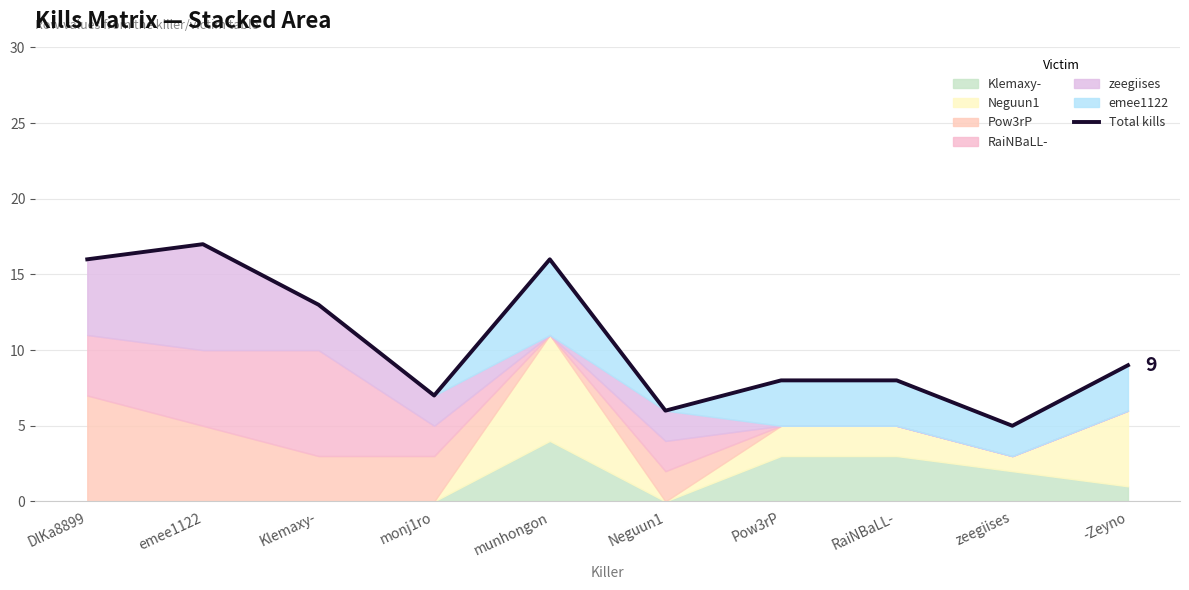

Reading left to right, list all the values displayed in this chart.

DlKa8899=16	emee1122=17	Klemaxy-=13	monj1ro=7	munhongon=16	Neguun1=6	Pow3rP=8	RaiNBaLL-=8	zeegiises=5	-Zeyno=9